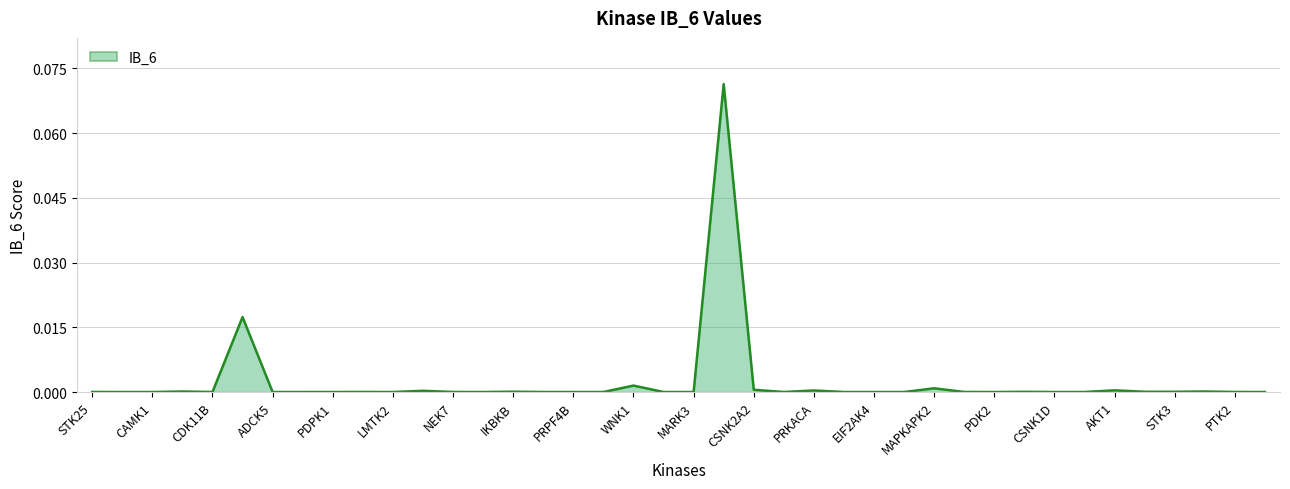

How many lines are shown in the chart?

1